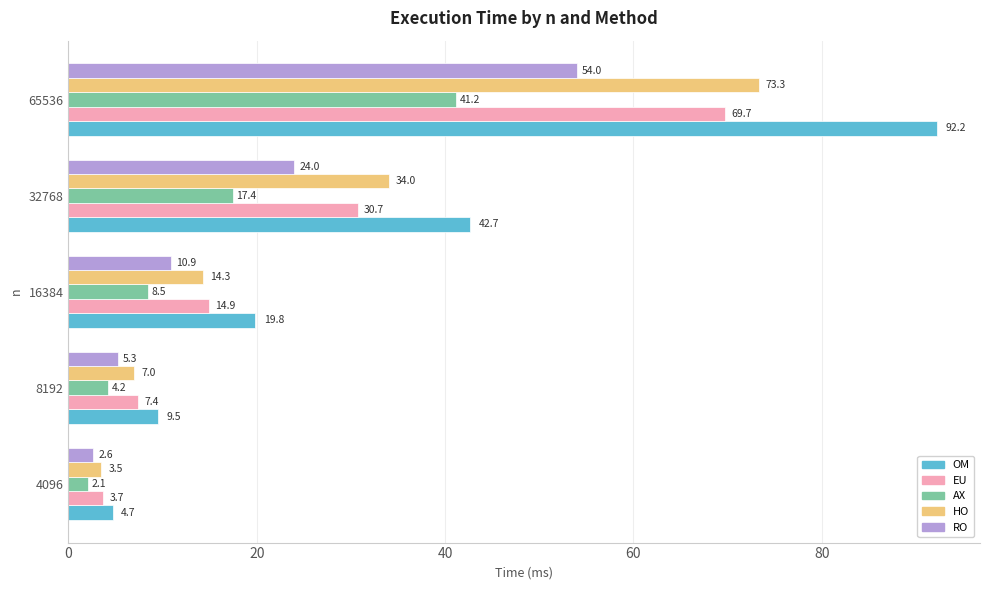

At which category is the sum across all series the highest?

65536